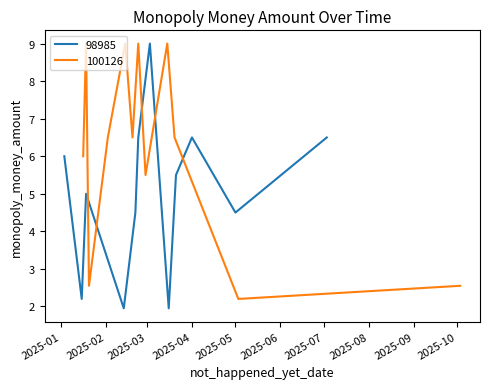

Rank the series at 2025-02 from lowest to highest value.

98985, 100126